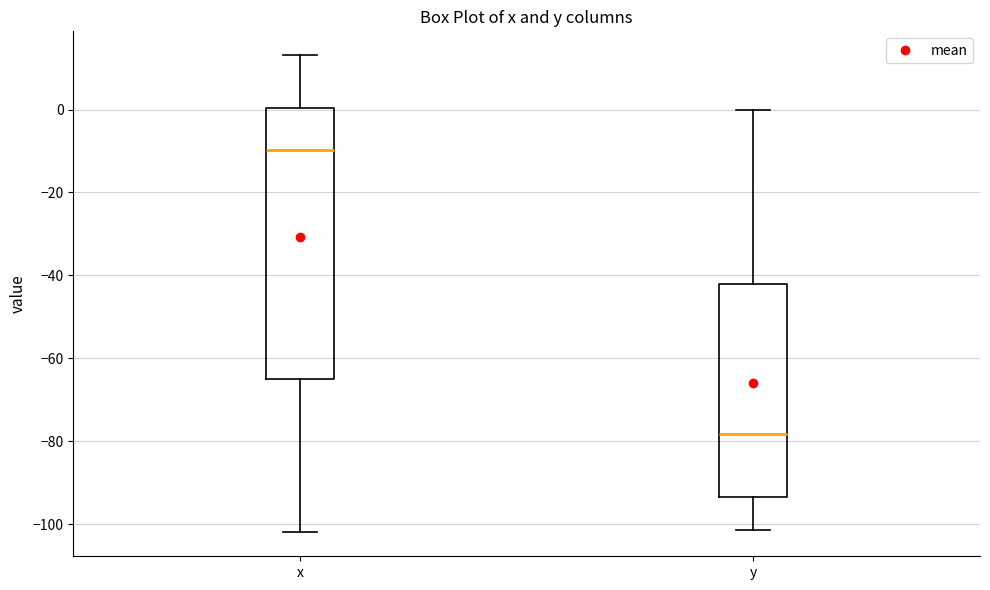

Comparing the boxes themselves (not the whiskers), which one is the tallest?

x